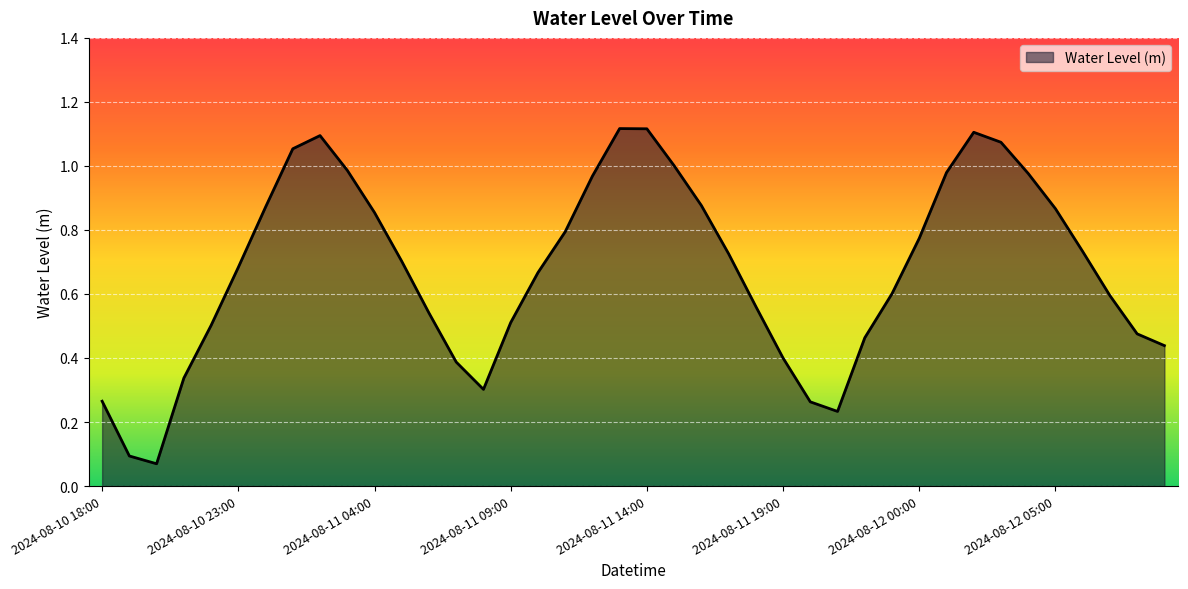

How many lines are shown in the chart?

1